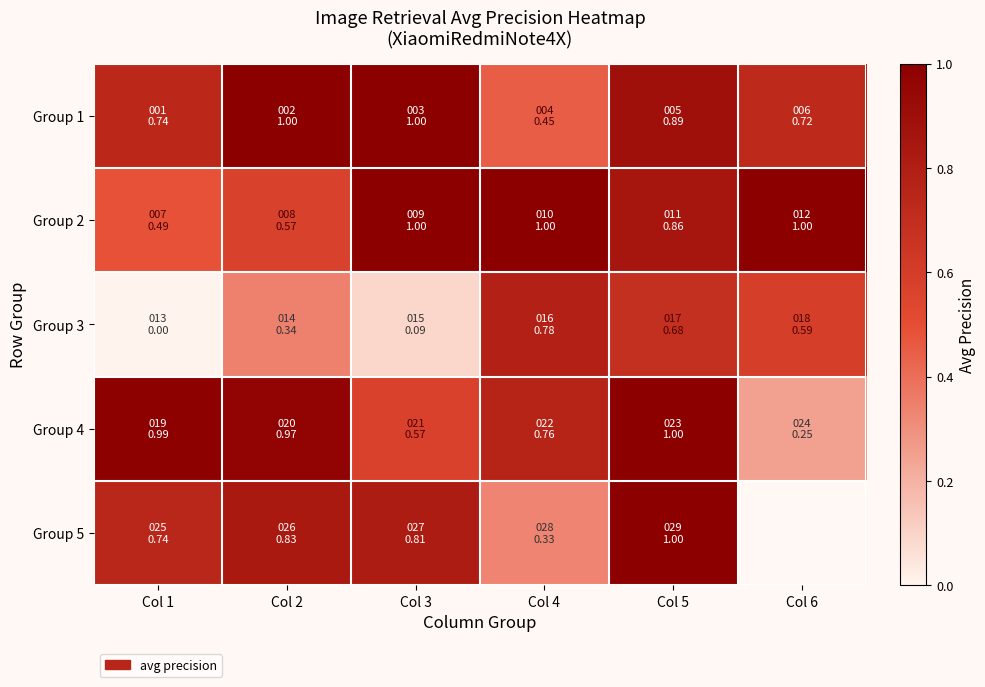

What is the minimum value for Group 1?

0.5